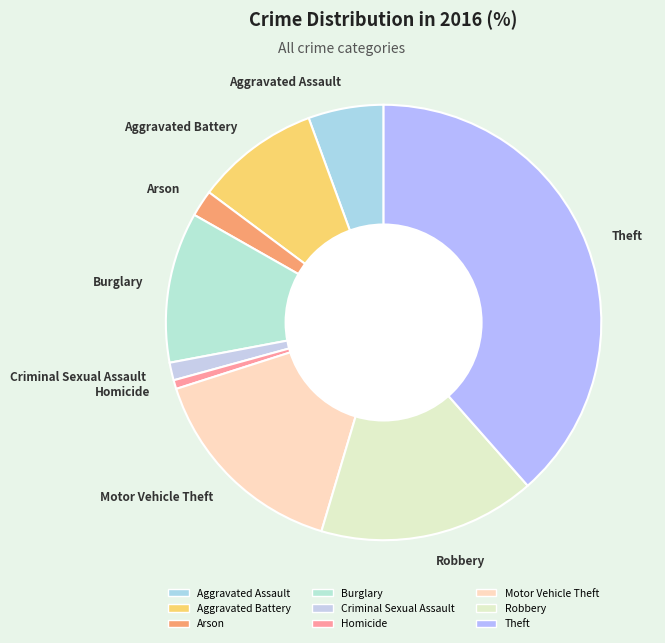

Approximately how many times larger is the value at Aggravated Battery compared to Theft?

0.2